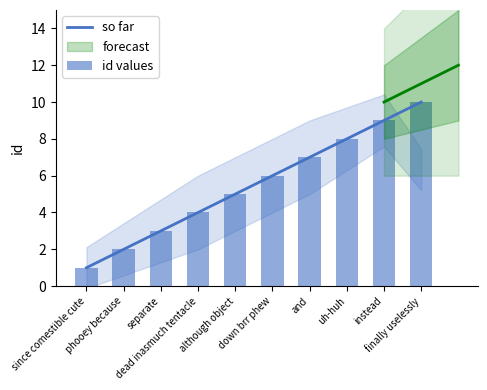

At how many categories does at least one series exceed 6?

4